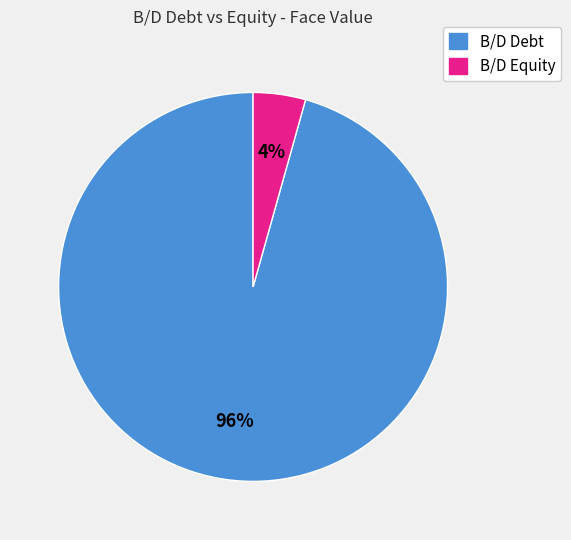

To the nearest percent, what is the combined percentage of B/D Debt and B/D Equity?

100%